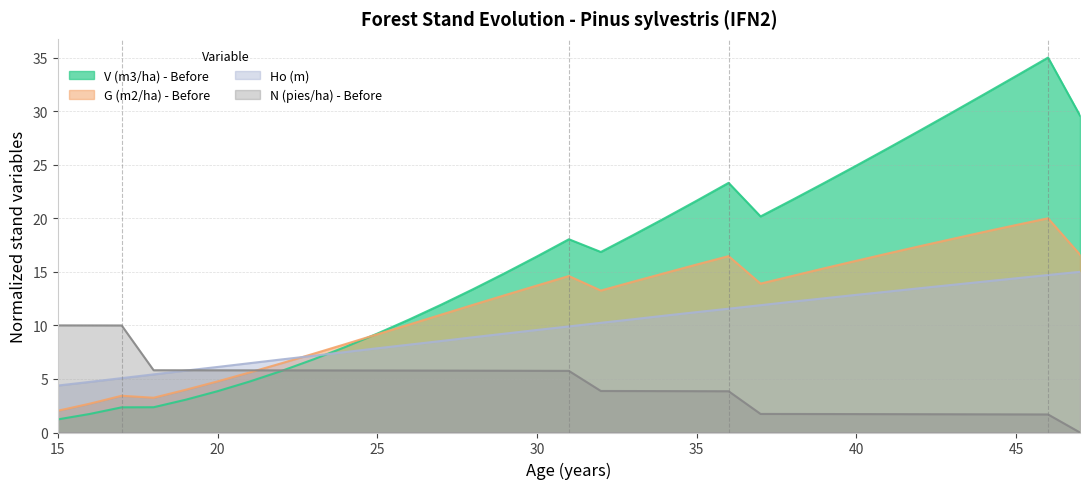

Does the chart have visible grid lines?

Yes